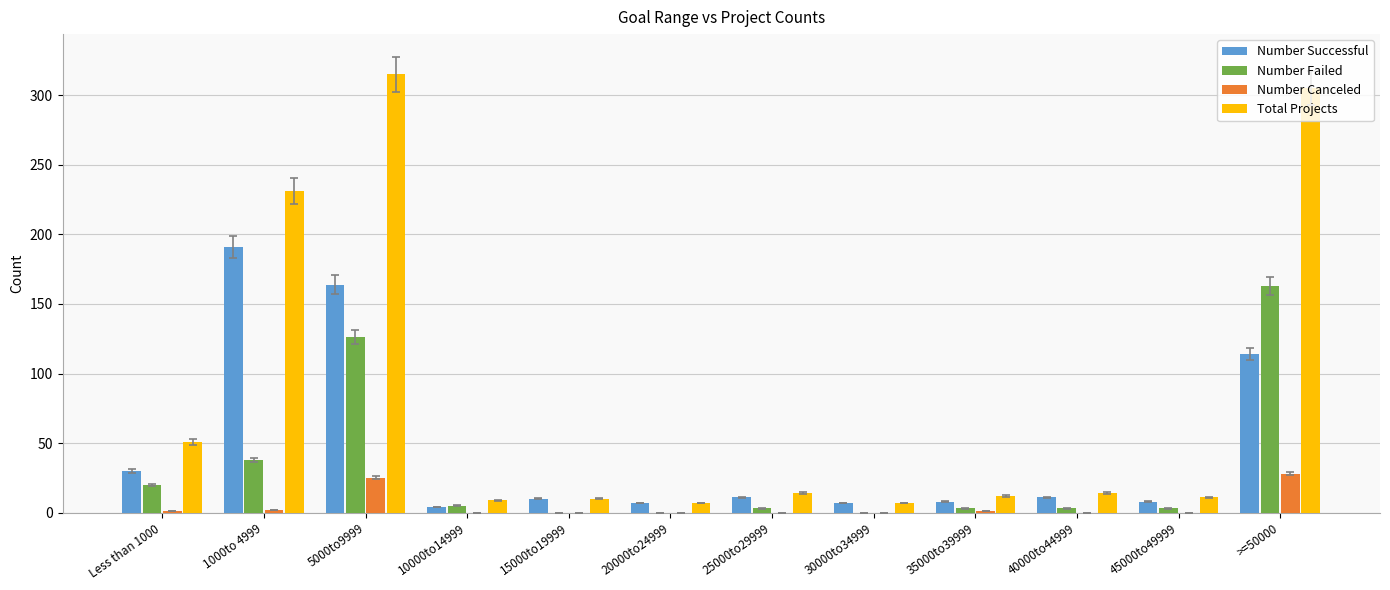

What is the spread (max minus min) of values at 15000to19999?

10